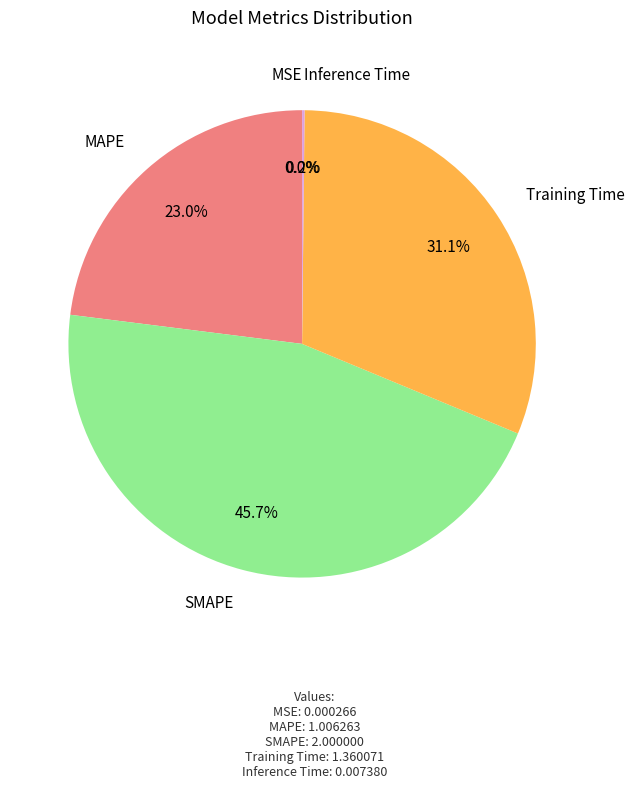

Does Training Time account for over 50% of the chart?

No